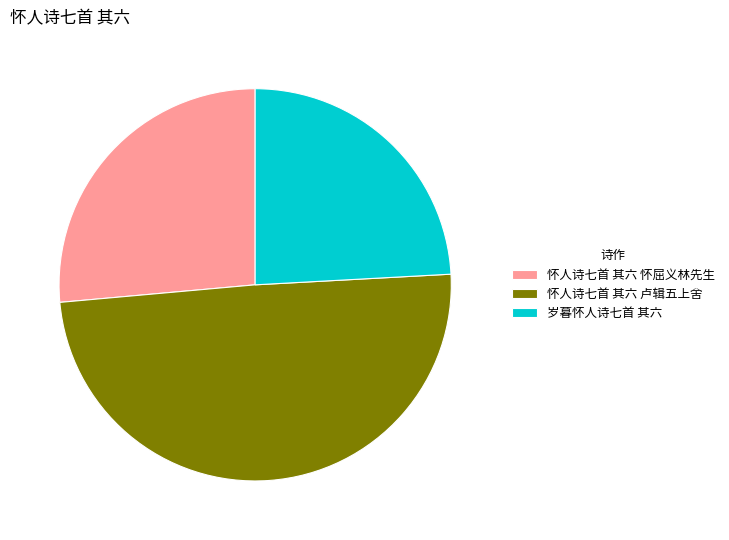

Which slice is the smallest?

岁暮怀人诗七首 其六